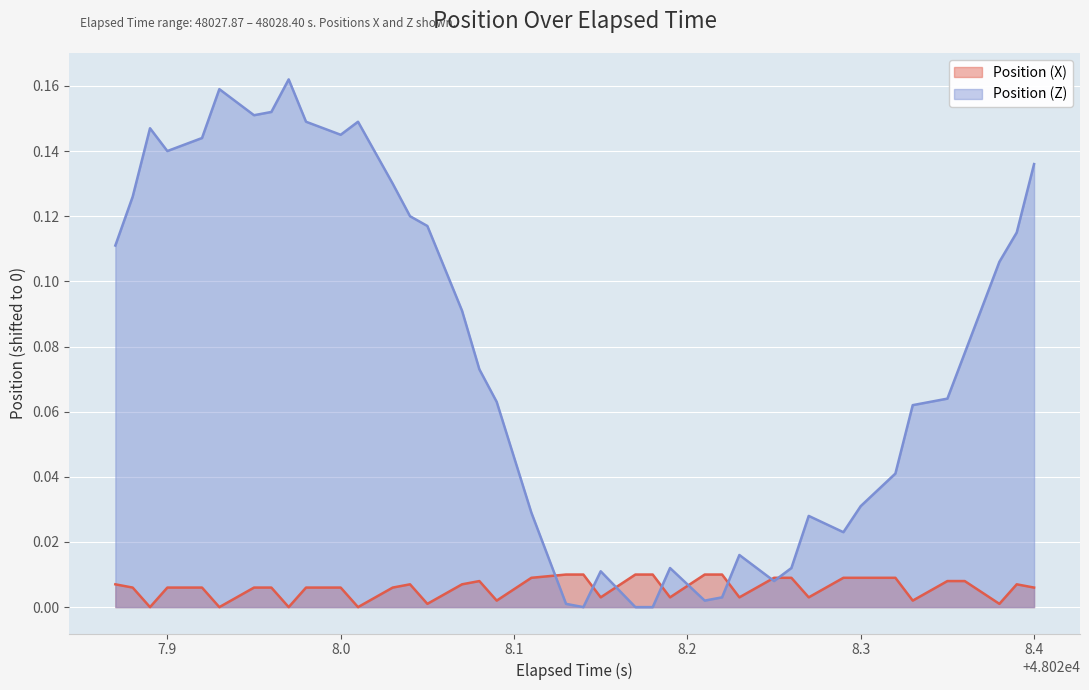

Is it true that Position (X) equals 0.0 at 48028.01?

True